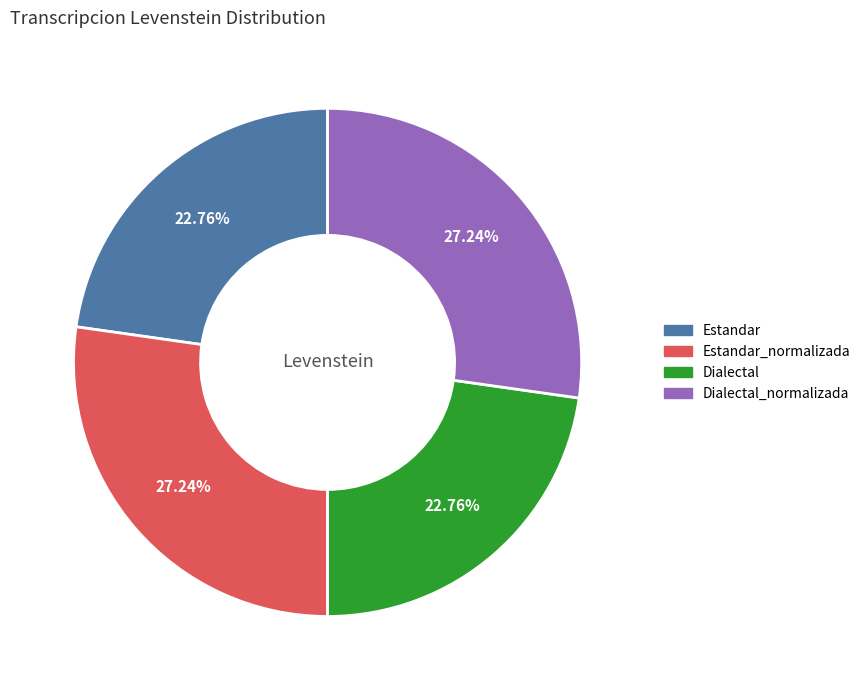

How many slices are in this pie chart?

4